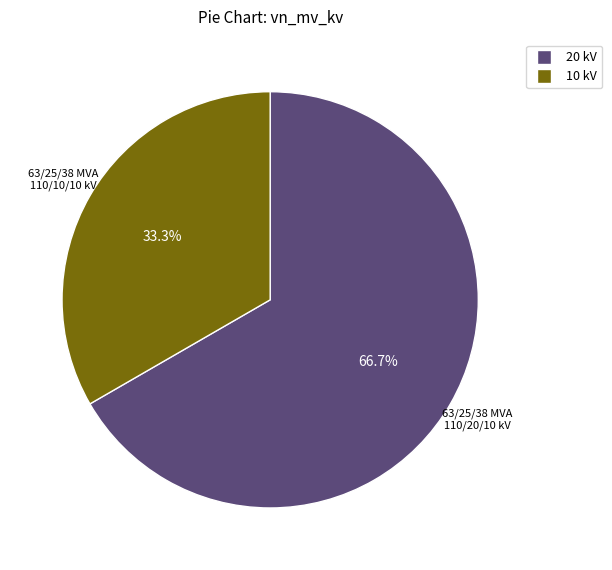

Does any single category account for the majority?

Yes